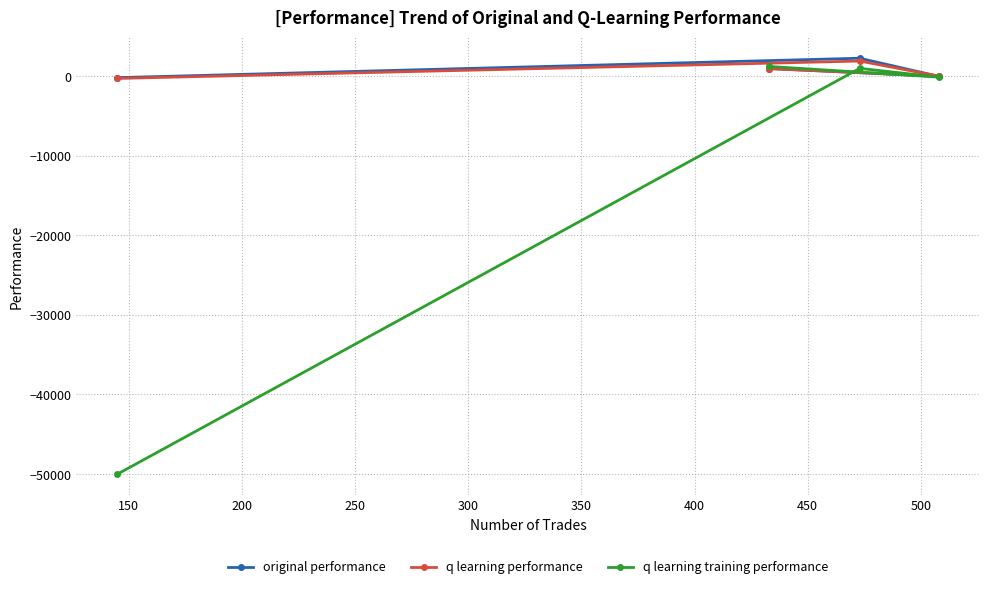

How many positive values does the q learning performance series have?

2